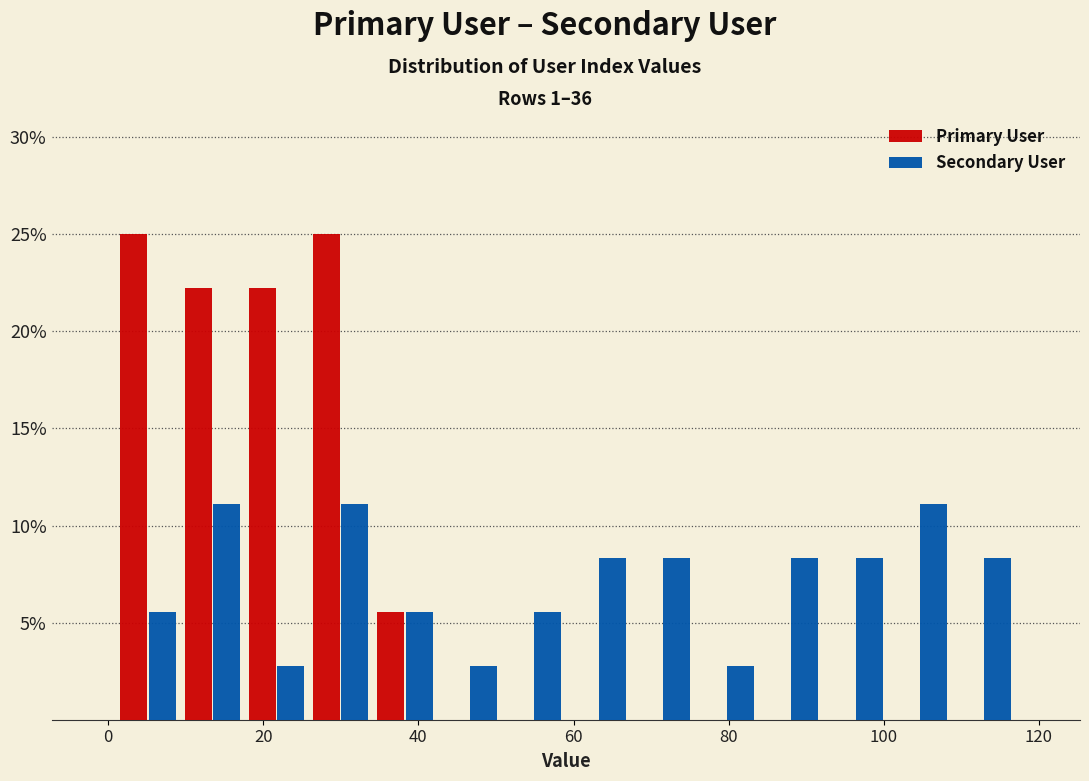

Reading left to right, list every range on the x-axis with the height of the bar of each series over it. Neither the bar edges nor the heights are printed on the chart, so give them approximately, as read against the axes.

2 to 10: Primary User=25.0	Secondary User=5.5
10 to 18: Primary User=22.0	Secondary User=11.0
18 to 26: Primary User=22.0	Secondary User=3.0
26 to 34: Primary User=25.0	Secondary User=11.0
34 to 42: Primary User=5.5	Secondary User=5.5
42 to 50: Primary User=0	Secondary User=3.0
50 to 60: Primary User=0	Secondary User=5.5
60 to 68: Primary User=0	Secondary User=8.5
68 to 76: Primary User=0	Secondary User=8.5
76 to 84: Primary User=0	Secondary User=3.0
84 to 92: Primary User=0	Secondary User=8.5
92 to 100: Primary User=0	Secondary User=8.5
100 to 108: Primary User=0	Secondary User=11.0
108 to 118: Primary User=0	Secondary User=8.5